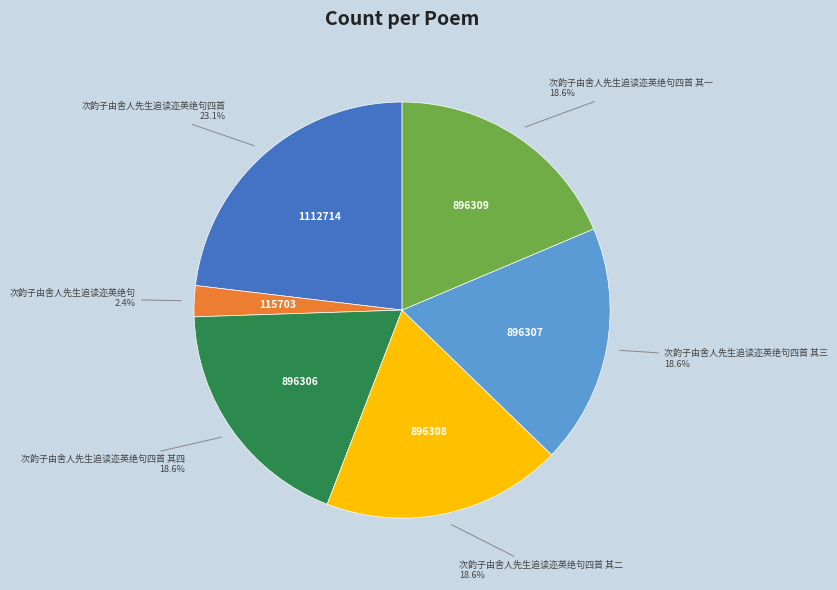

Is there a majority slice in this chart?

No